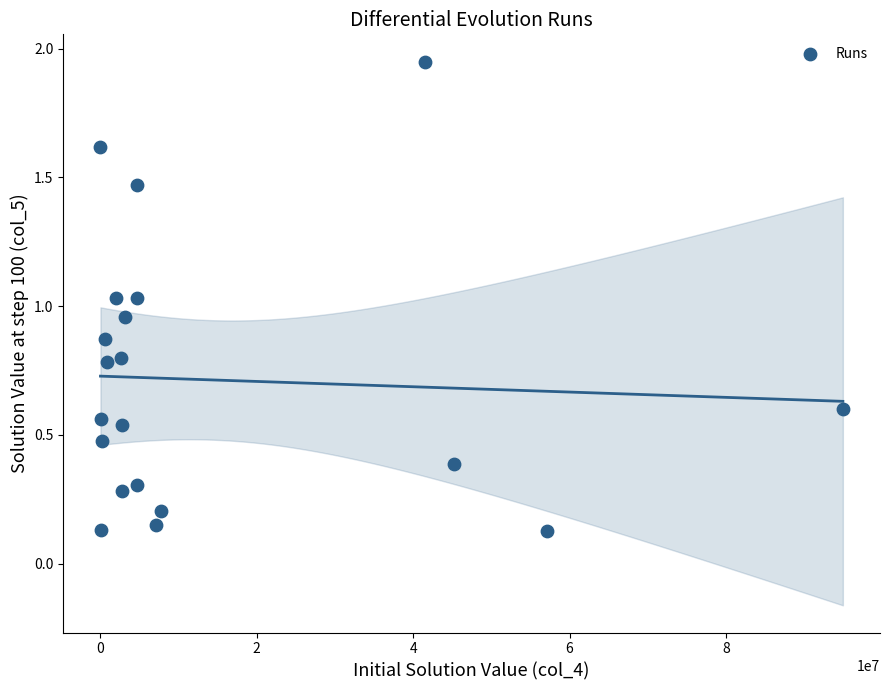

What is the range of X values (max minus min)?

94878276.6